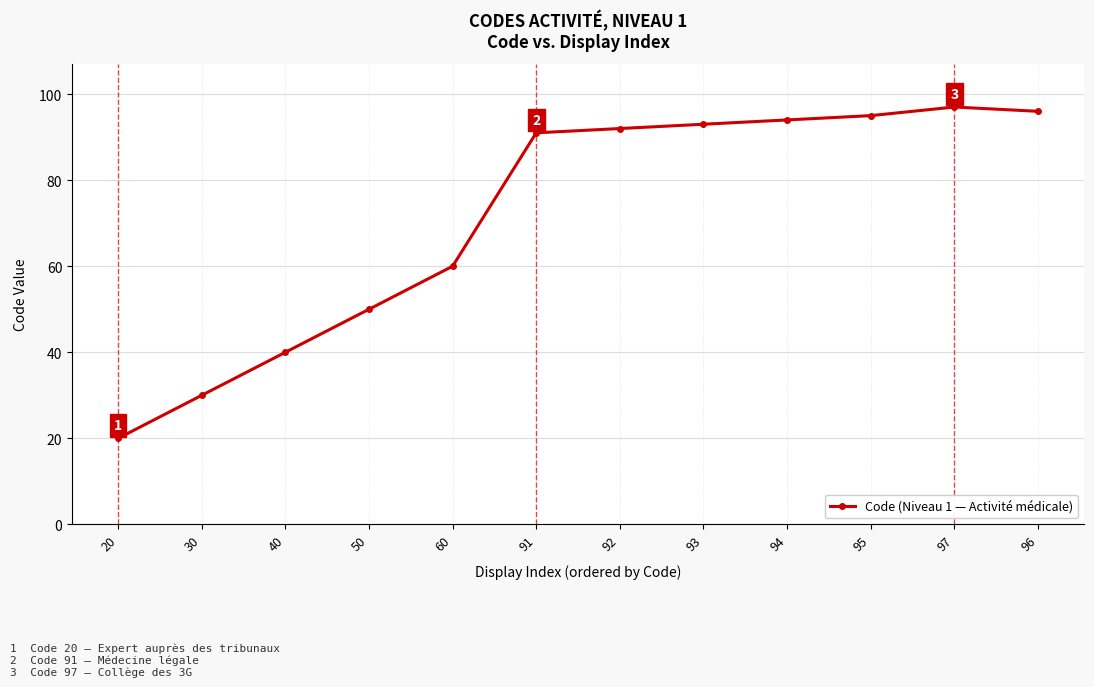

Is it true that the value at 97 is 97?

True